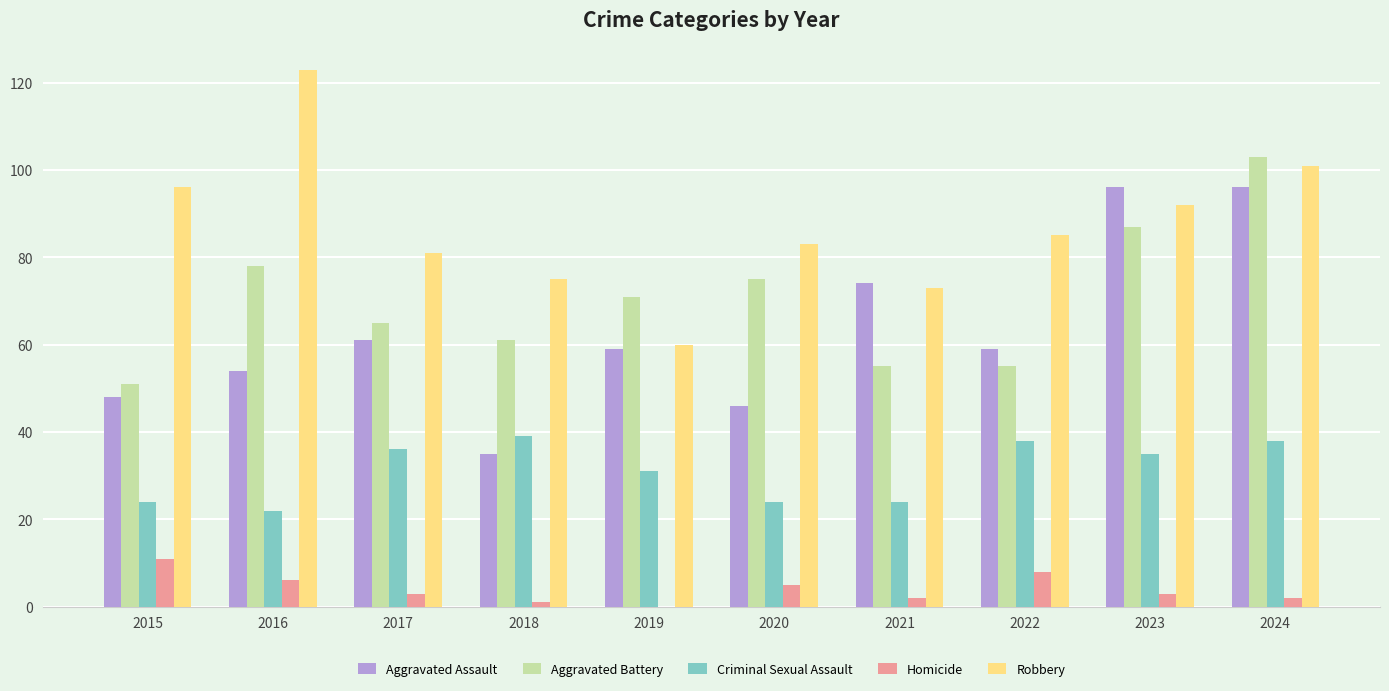

At which category does the chart reach its peak across all series?

2016